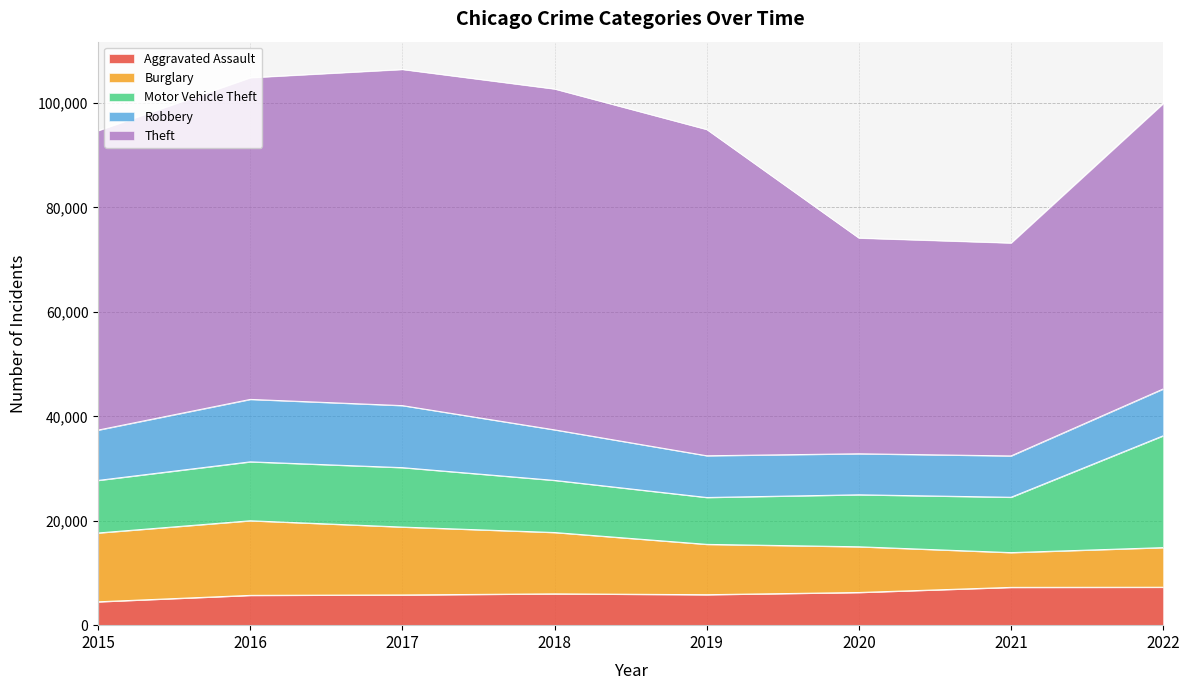

What is the highest value of the Burglary series?

14289